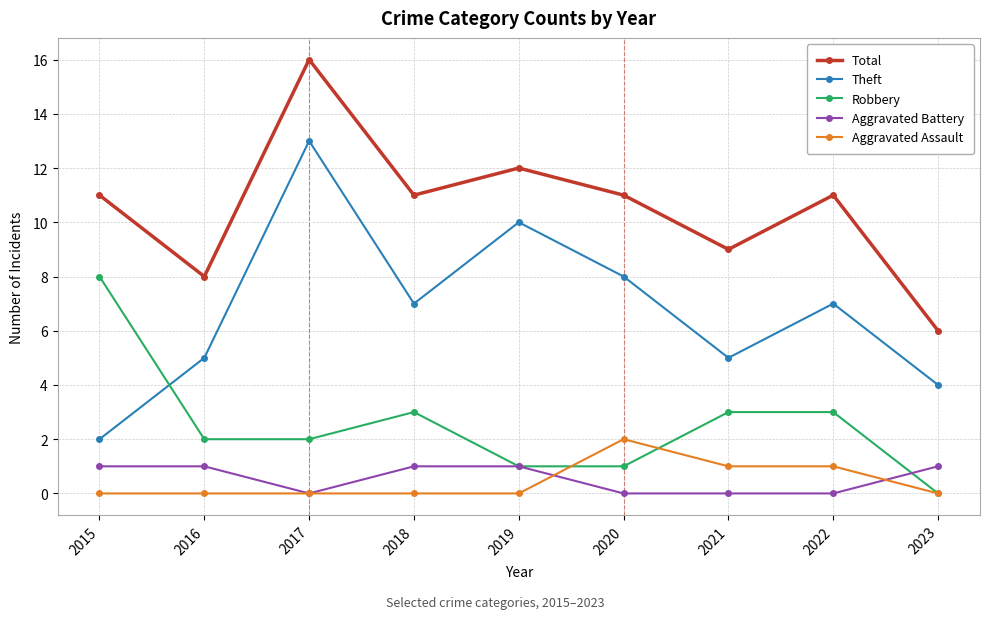

How many values in Robbery are above zero?

8